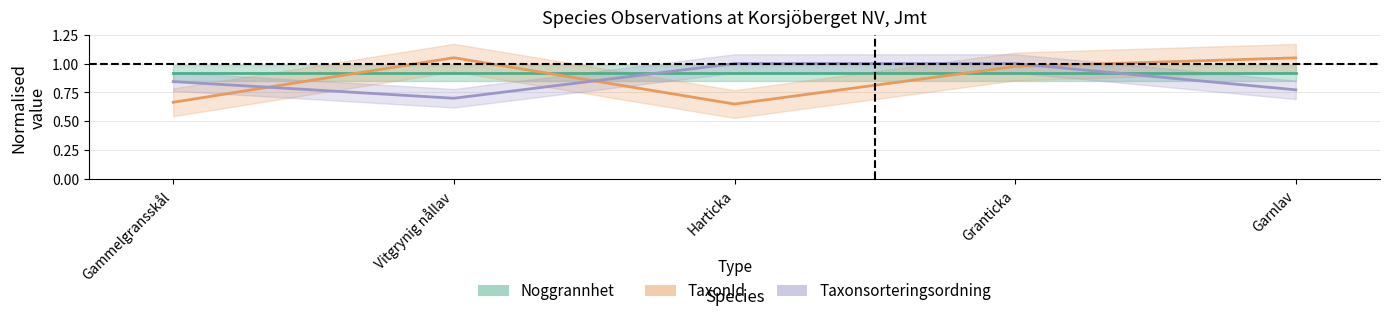

List the labels in order of Noggrannhet value, largest first.

Gammelgransskål, Vitgrynig nållav, Harticka, Granticka, Garnlav